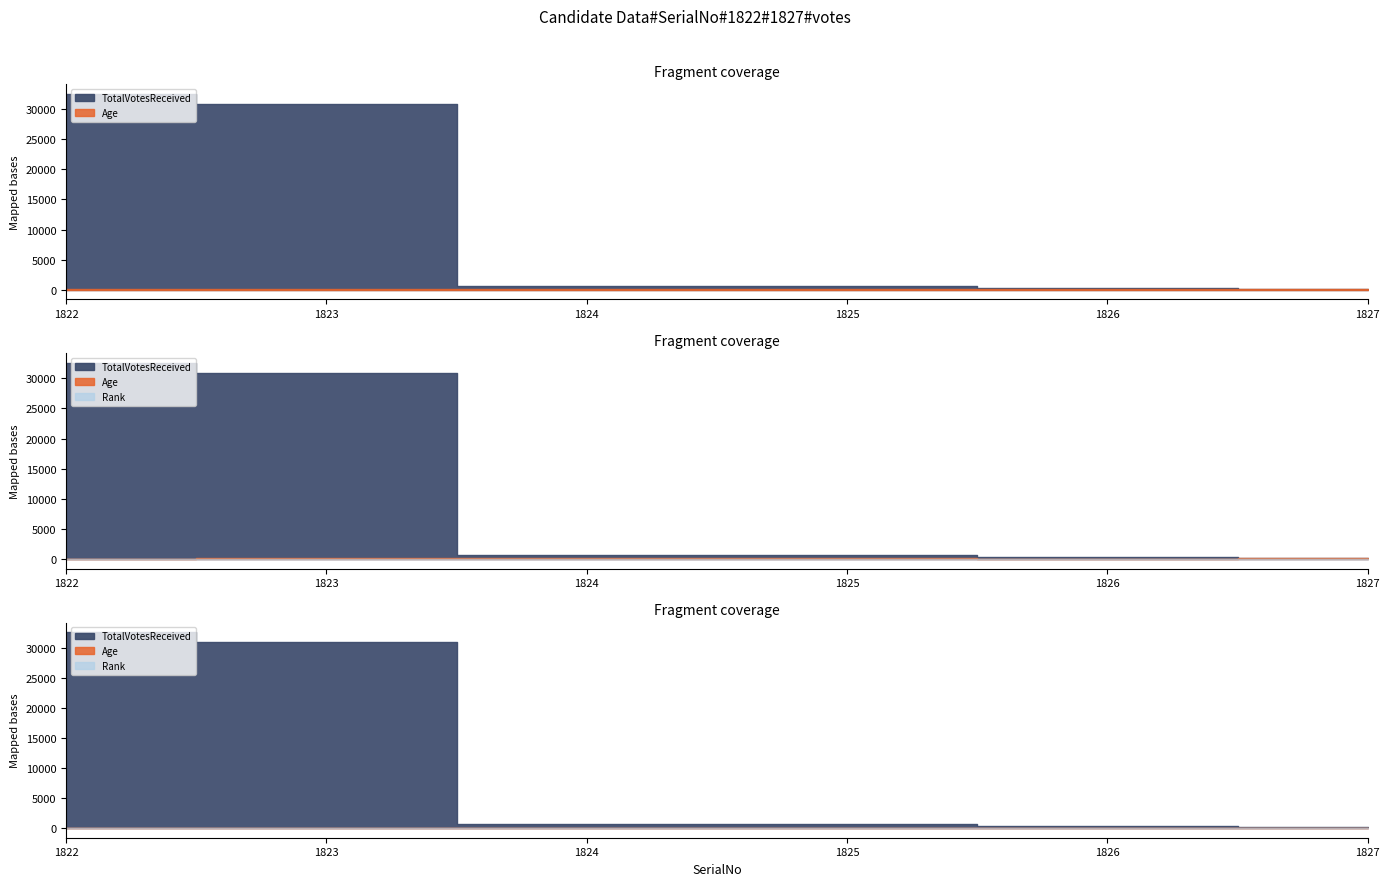

What is the difference between the maximum and minimum values in the TotalVotesReceived series?

32334